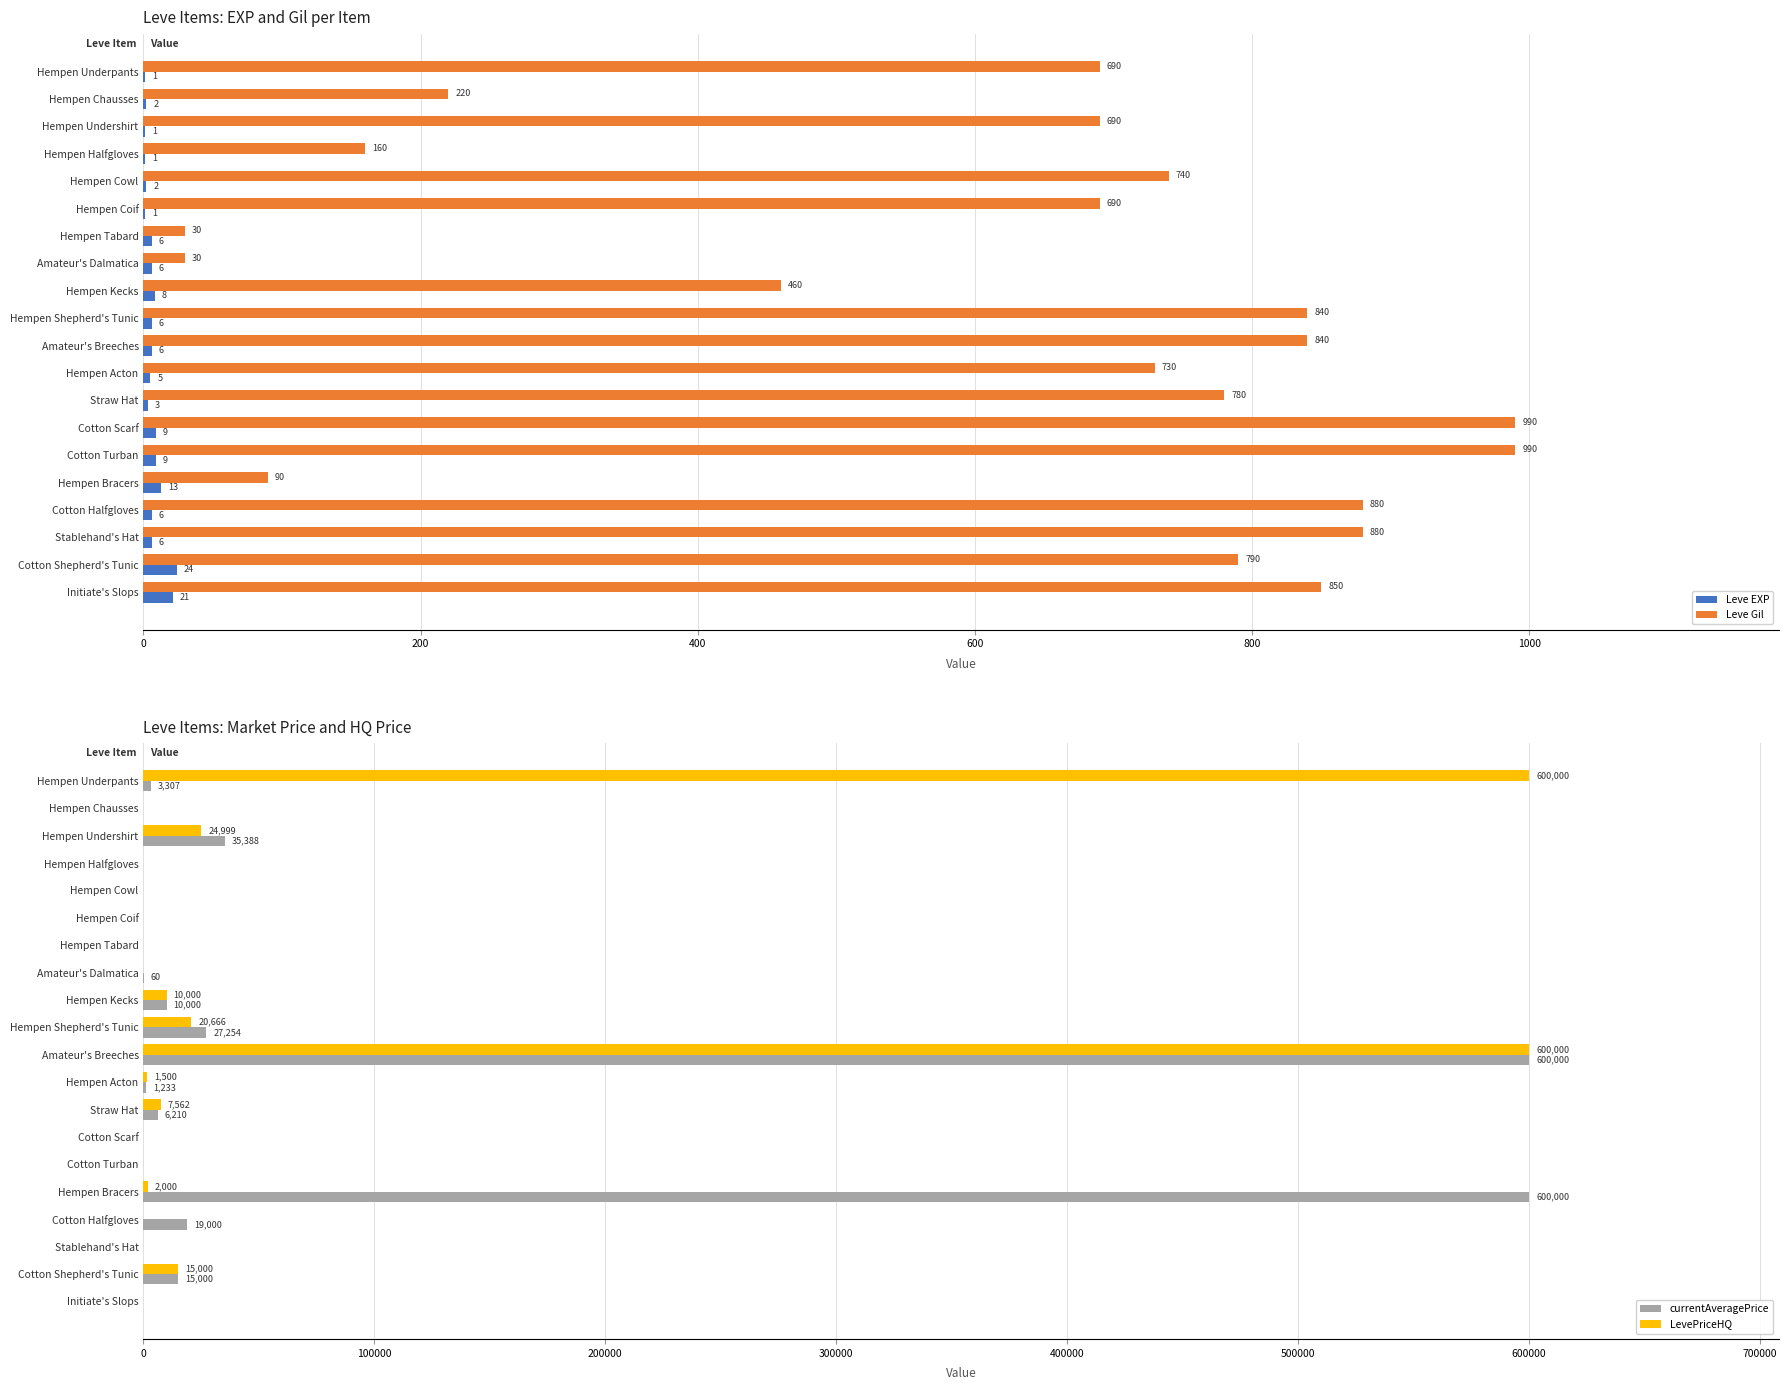

Does the chart contain stacked bars?

No